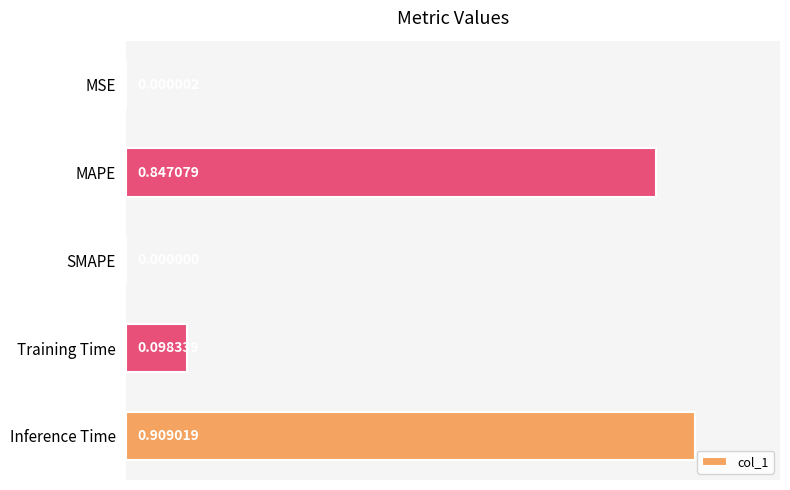

Which category has the highest value across all series?

Inference Time